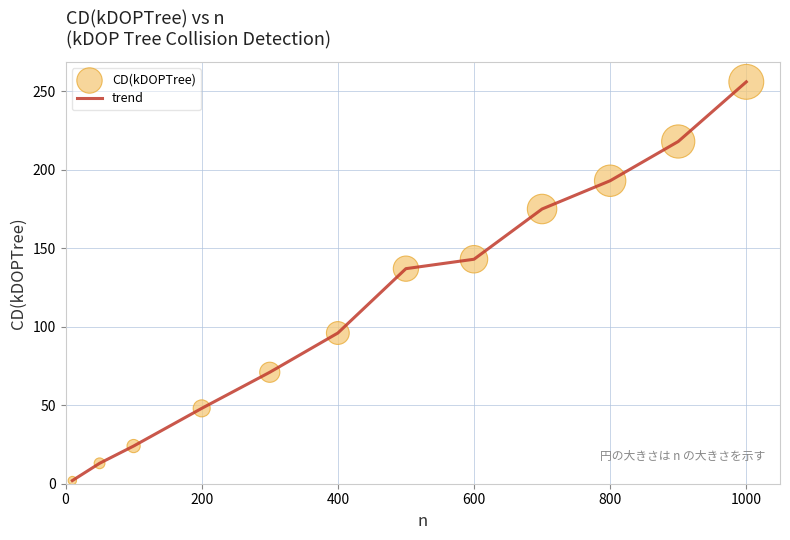

What is the greatest value displayed?

256